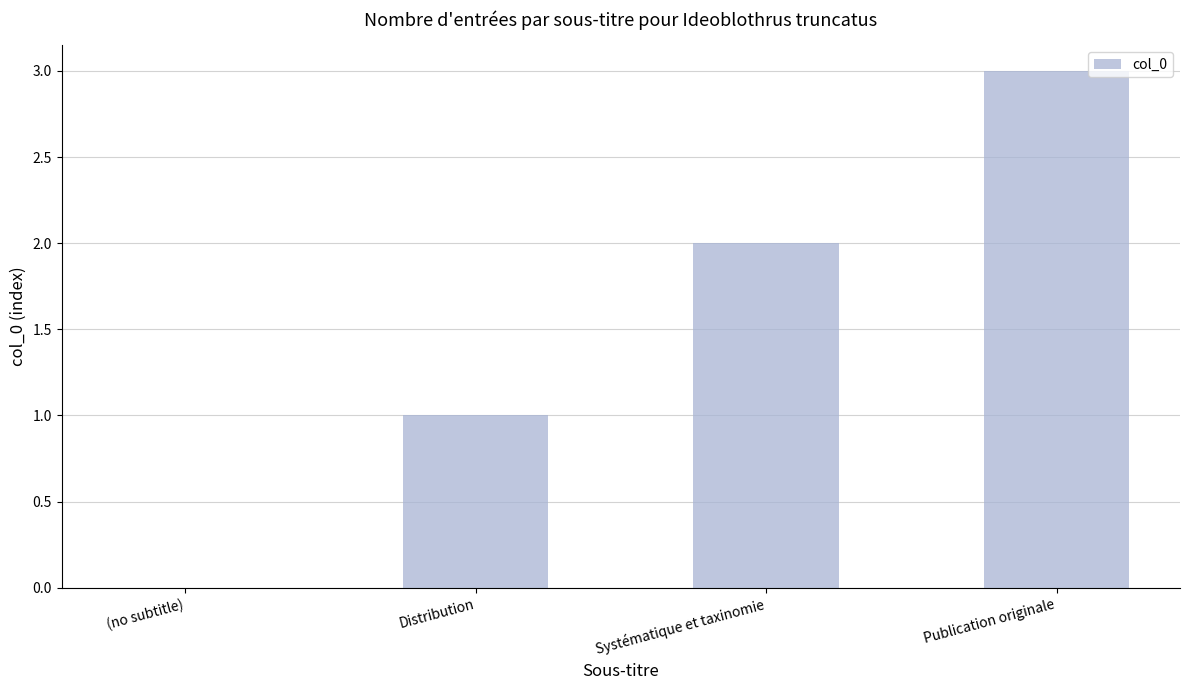

Count the values in the range 1 to 3.

3